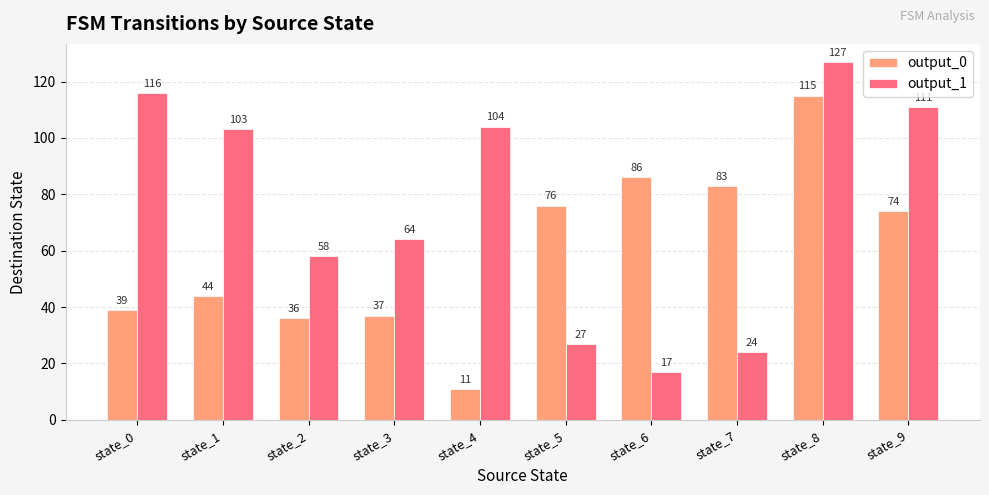

List the series in order of their peak value, lowest first.

output_0, output_1